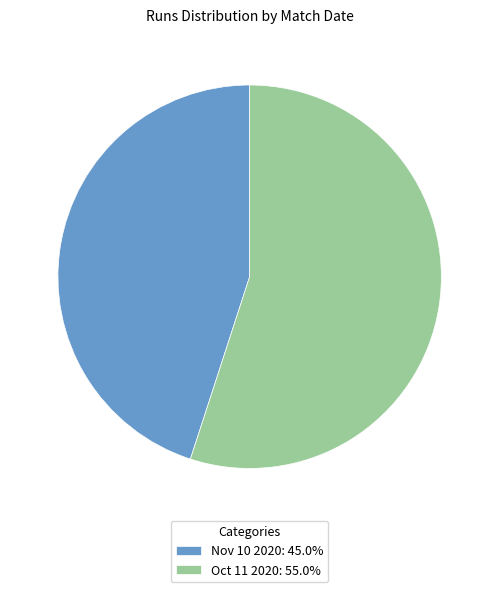

Is the sum of Oct 11 2020: 55.0% and Nov 10 2020: 45.0% greater than half?

Yes